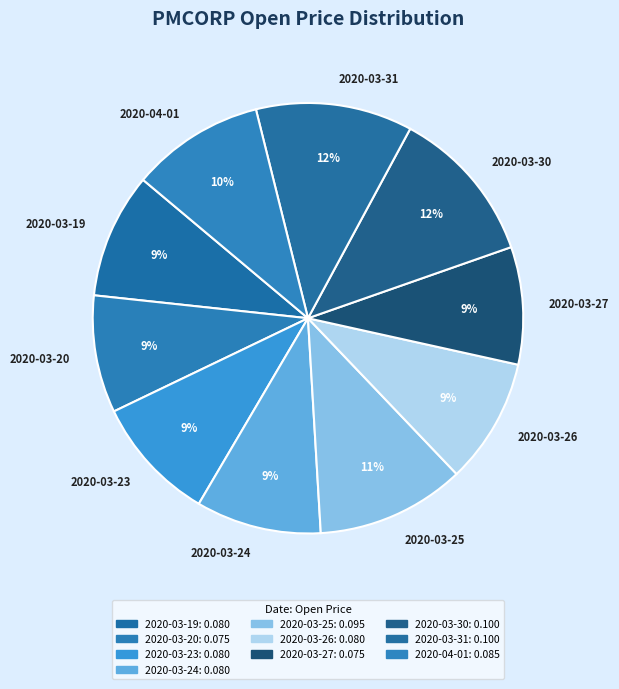

Is it true that 2020-03-31 is 12% of the pie?

True